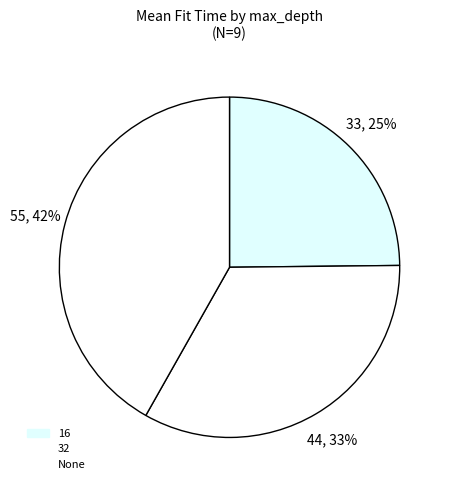

Is it true that 32 is 33% of the pie?

True